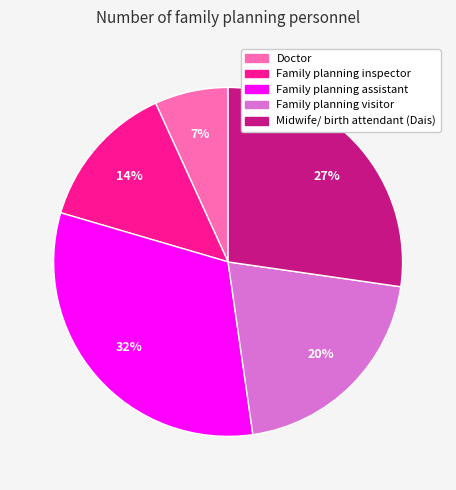

Between Family planning assistant and Midwife/ birth attendant (Dais), which is larger?

Family planning assistant